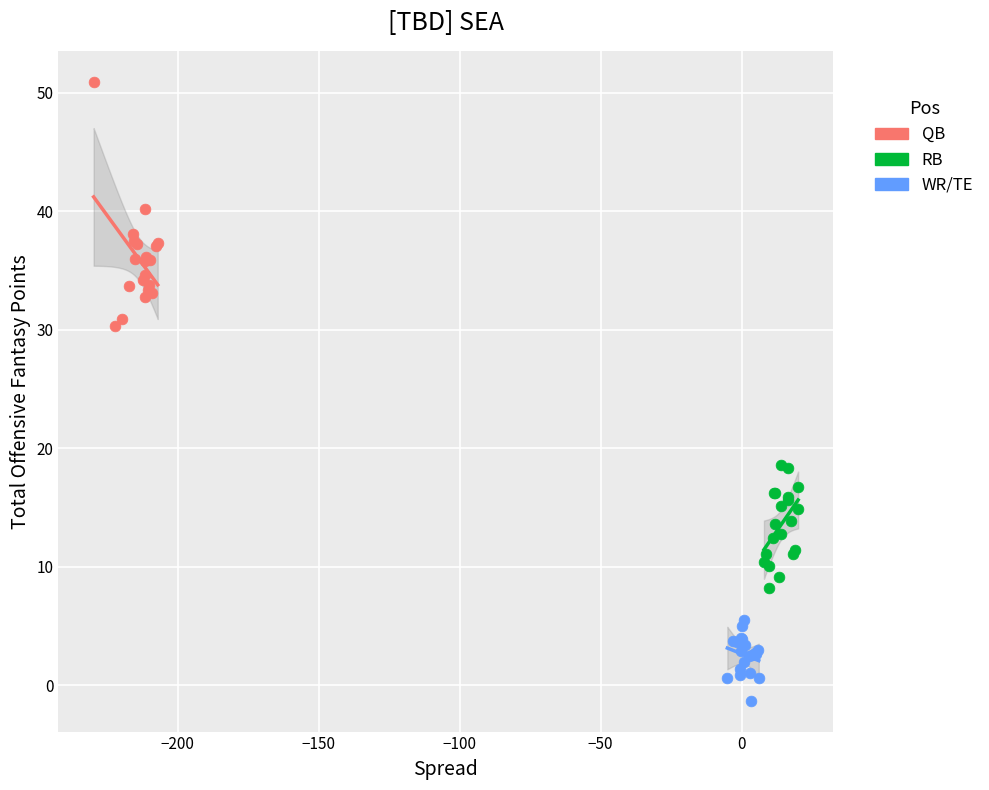

What are all the series names shown in the legend?

QB, RB, WR/TE